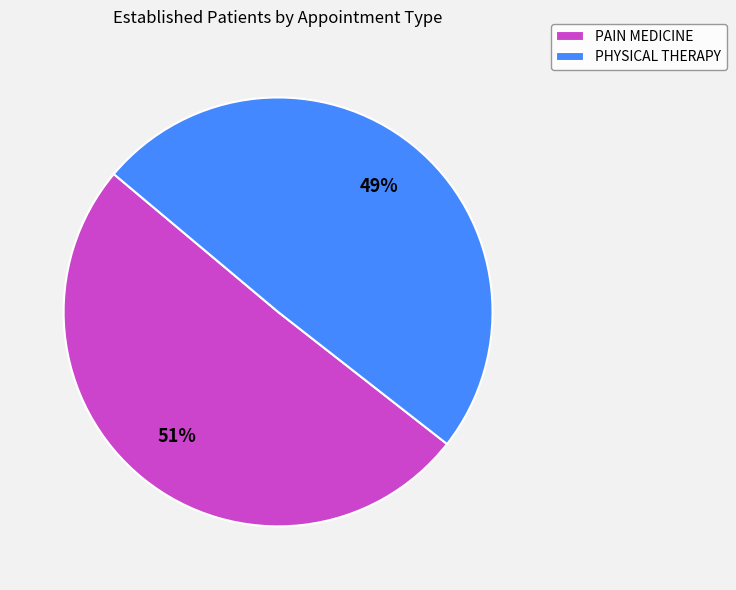

Combined, do PAIN MEDICINE and PHYSICAL THERAPY account for over 50%?

Yes